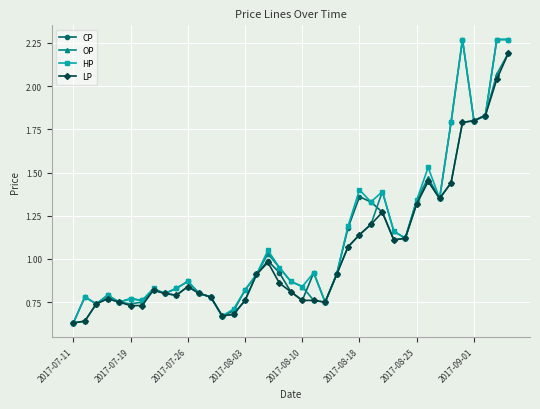

What is the difference between the second highest and second lowest values in the CP series?

1.6